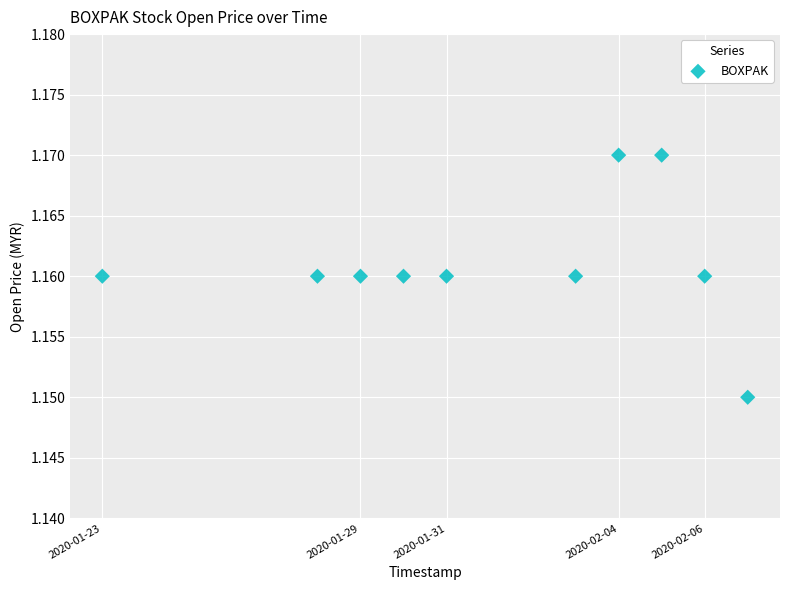

What is the average X value?

1580523840.0